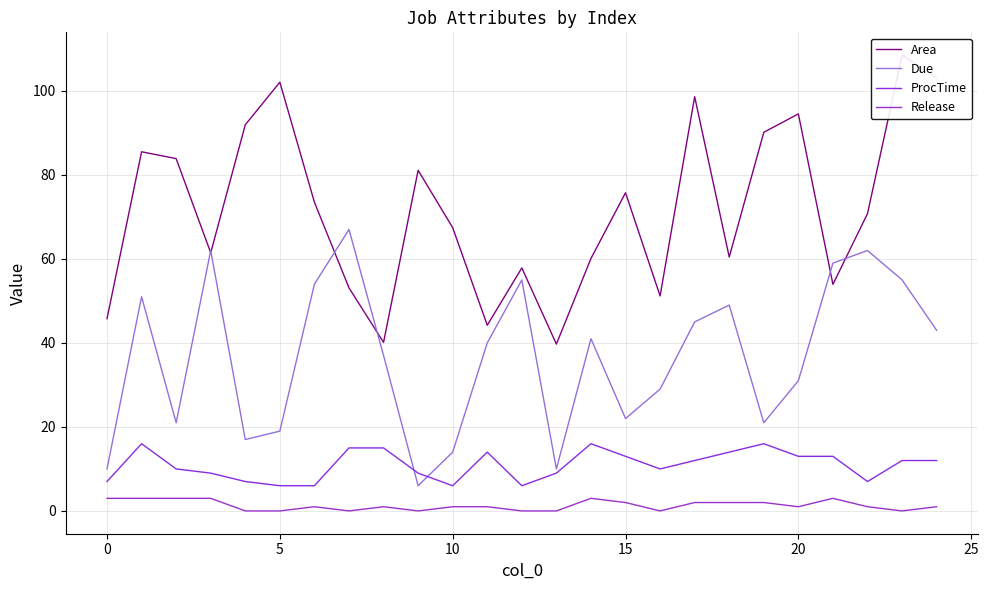

At which category is the sum across all series the highest?

23